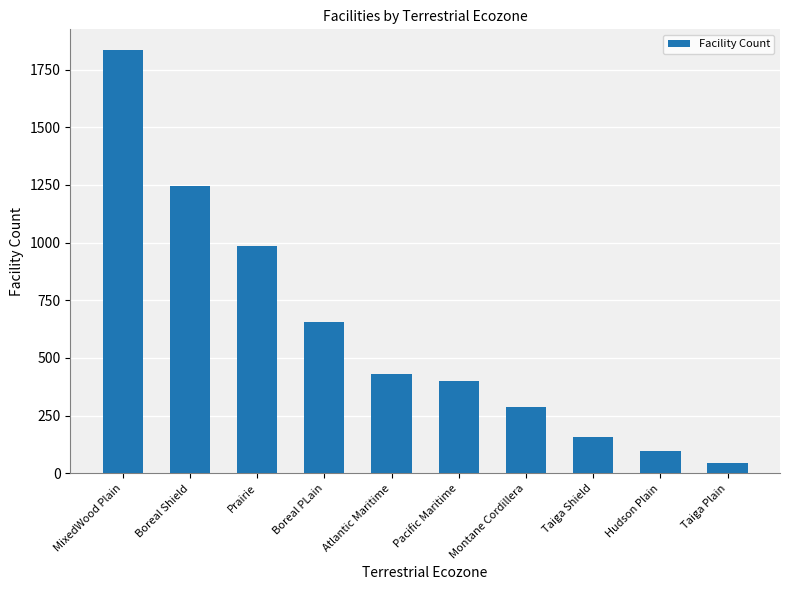

Which category has the lowest value across all series?

Taiga Plain